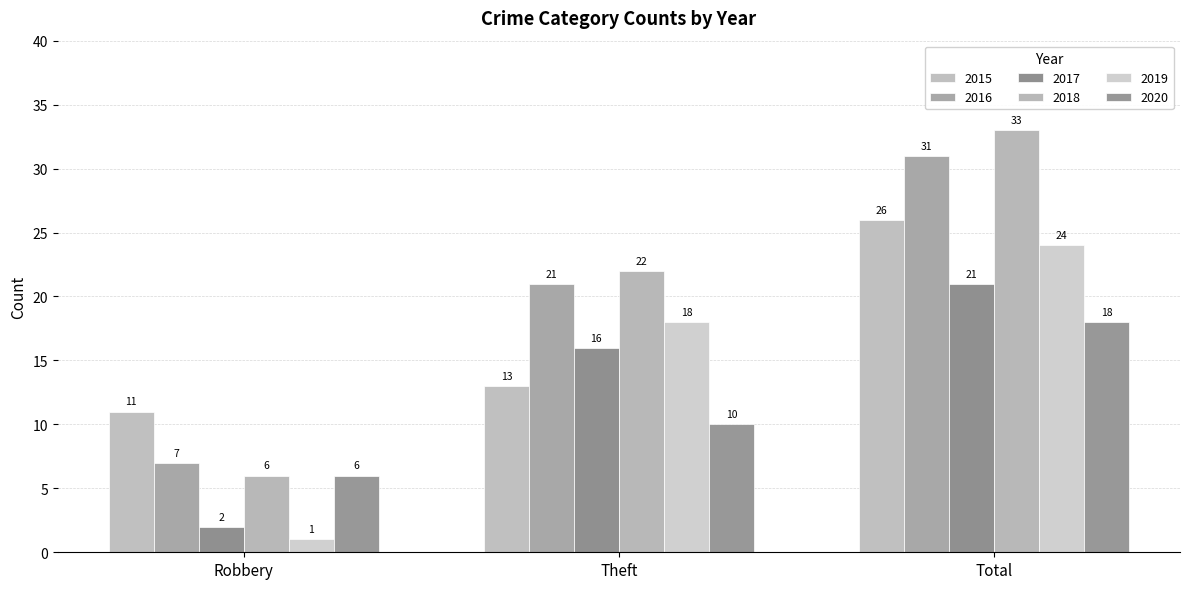

Reading right to left, extract all data points from this chart.

2015: 26	13	11
2016: 31	21	7
2017: 21	16	2
2018: 33	22	6
2019: 24	18	1
2020: 18	10	6